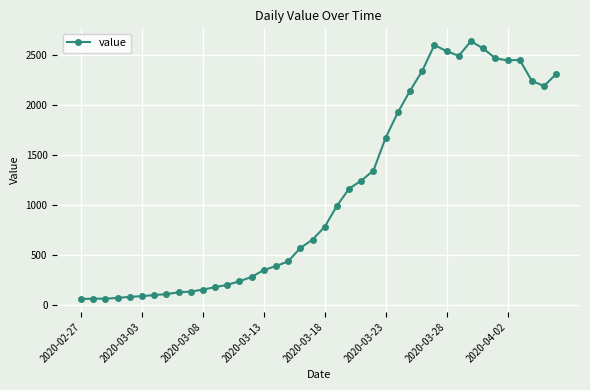

How many lines are shown in the chart?

1